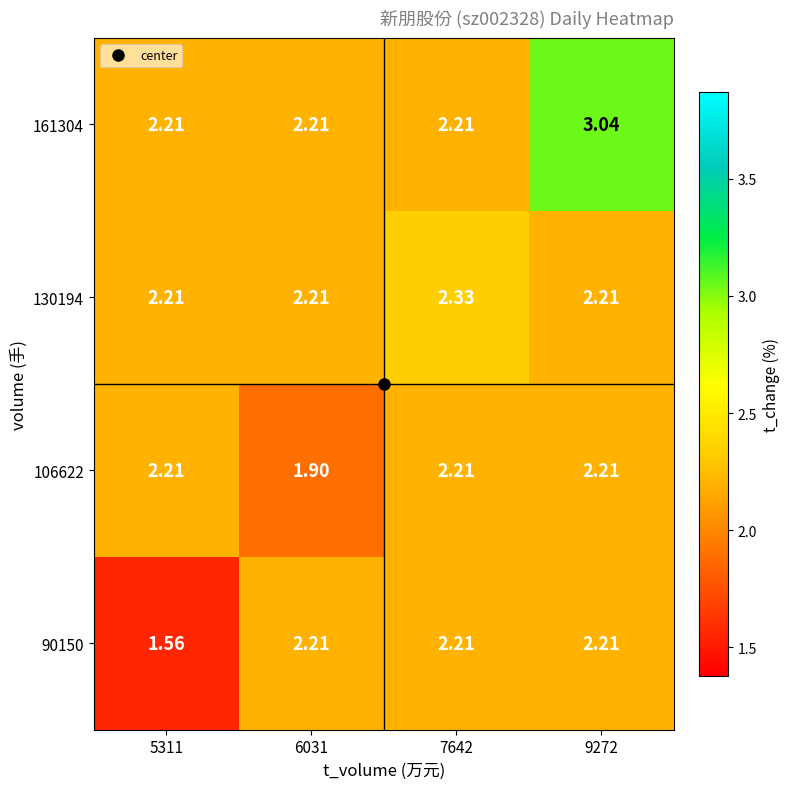

How many series are shown in this chart?

4